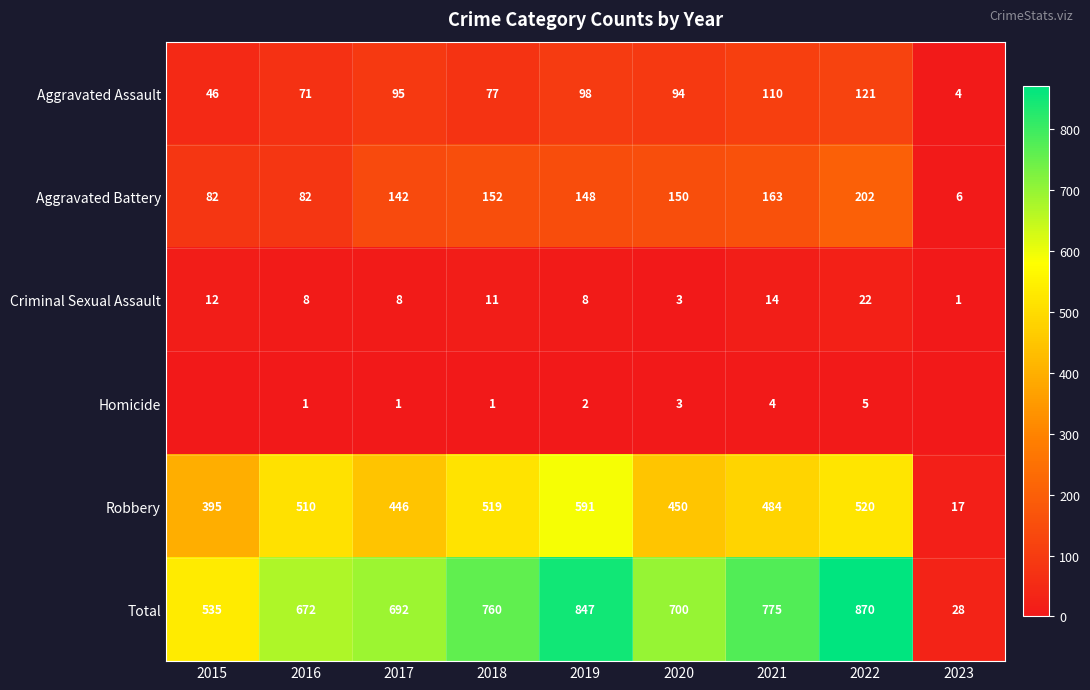

Is the value of Aggravated Battery at 2021 greater than the value of Total at 2021?

No